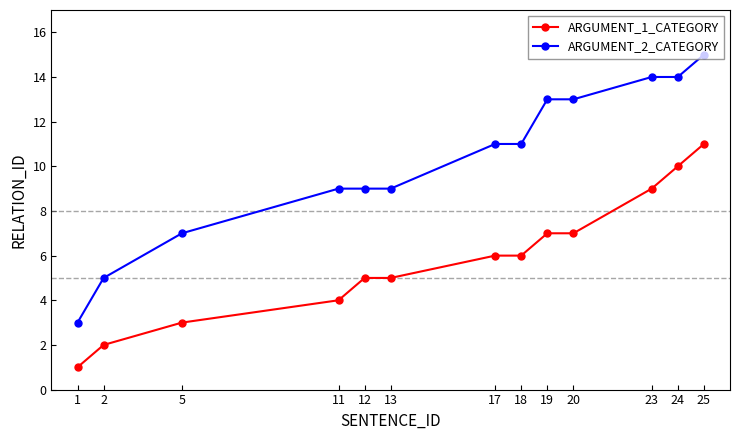

How many lines are shown in the chart?

2